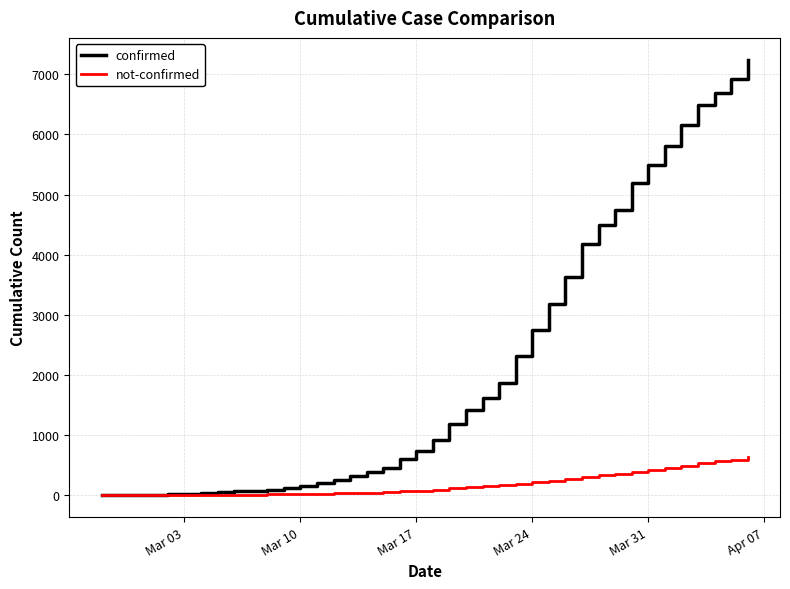

List the series in order of their peak value, highest first.

confirmed, not-confirmed